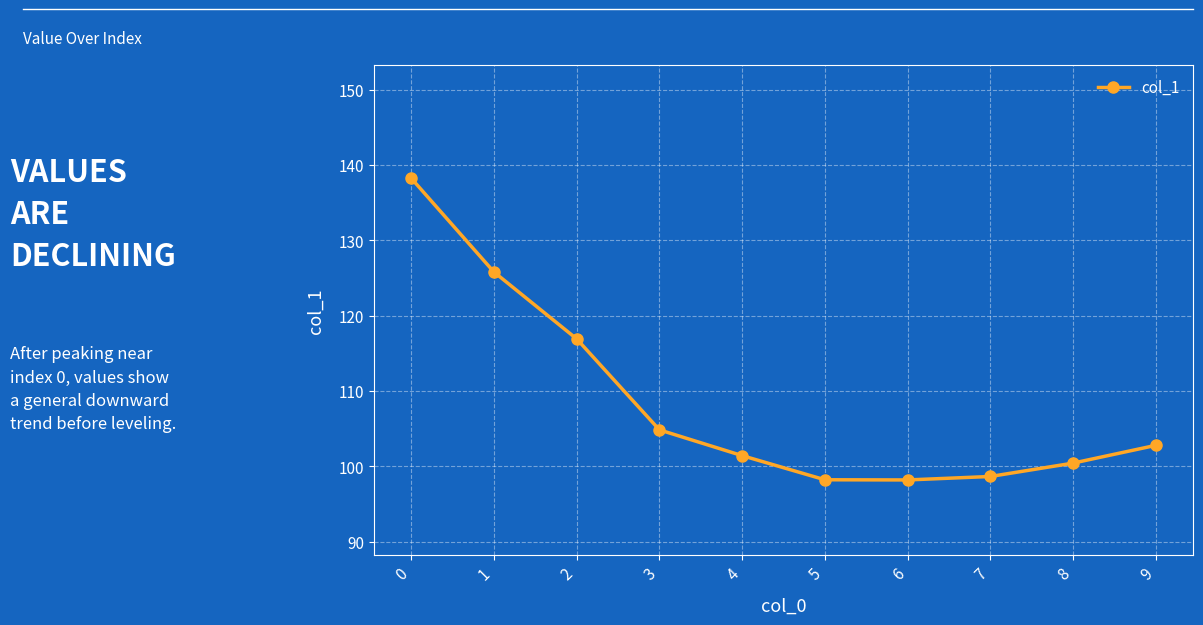

Does the chart display data point markers on the line(s)?

Yes